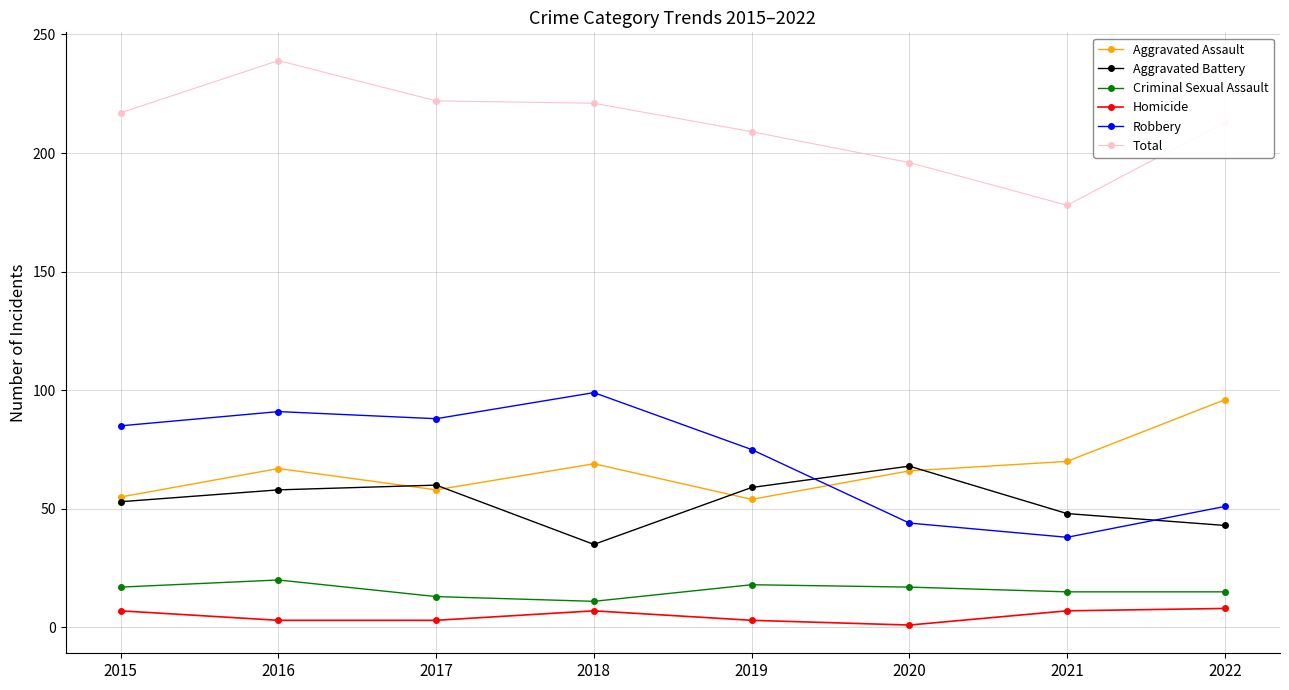

Which series has the largest total across all categories?

Total